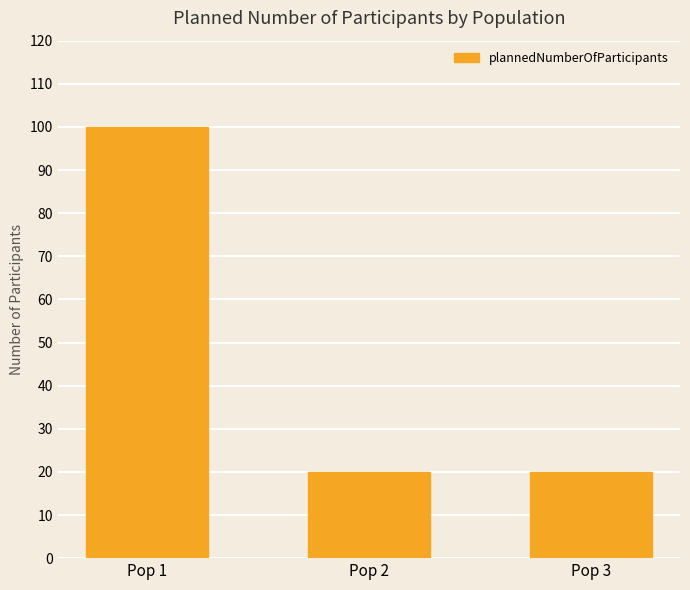

True or false: the data shows 32 at Pop 1.

False